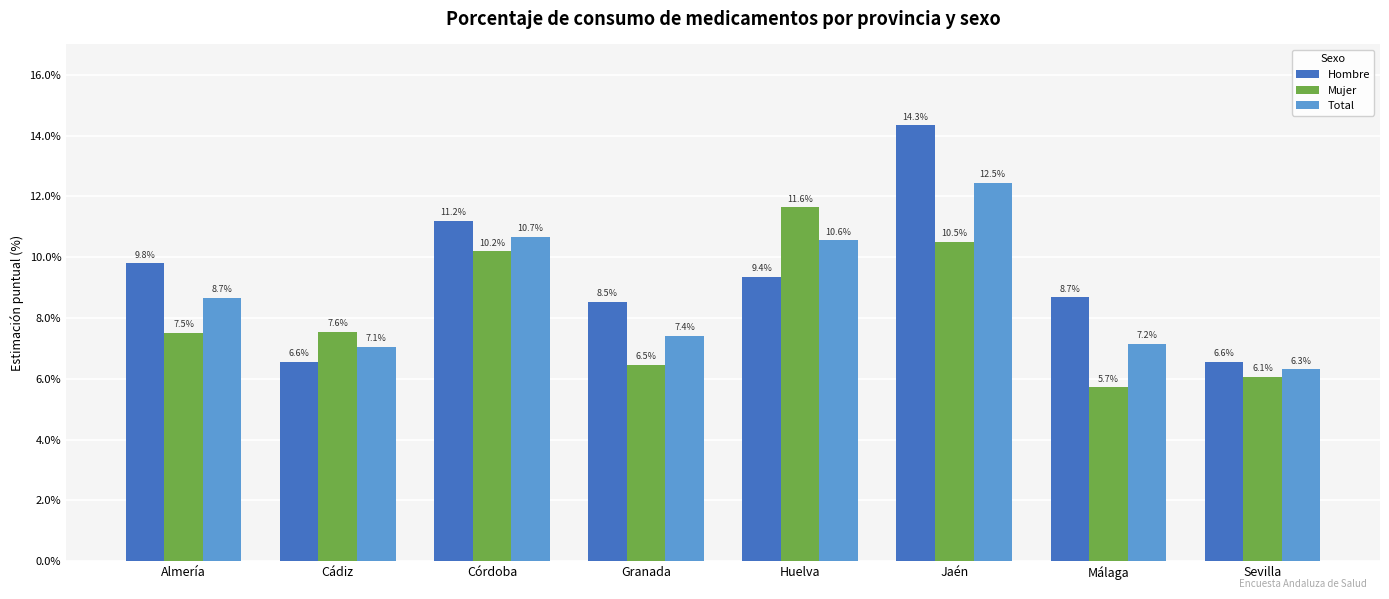

Which series has the widest spread of values?

Hombre